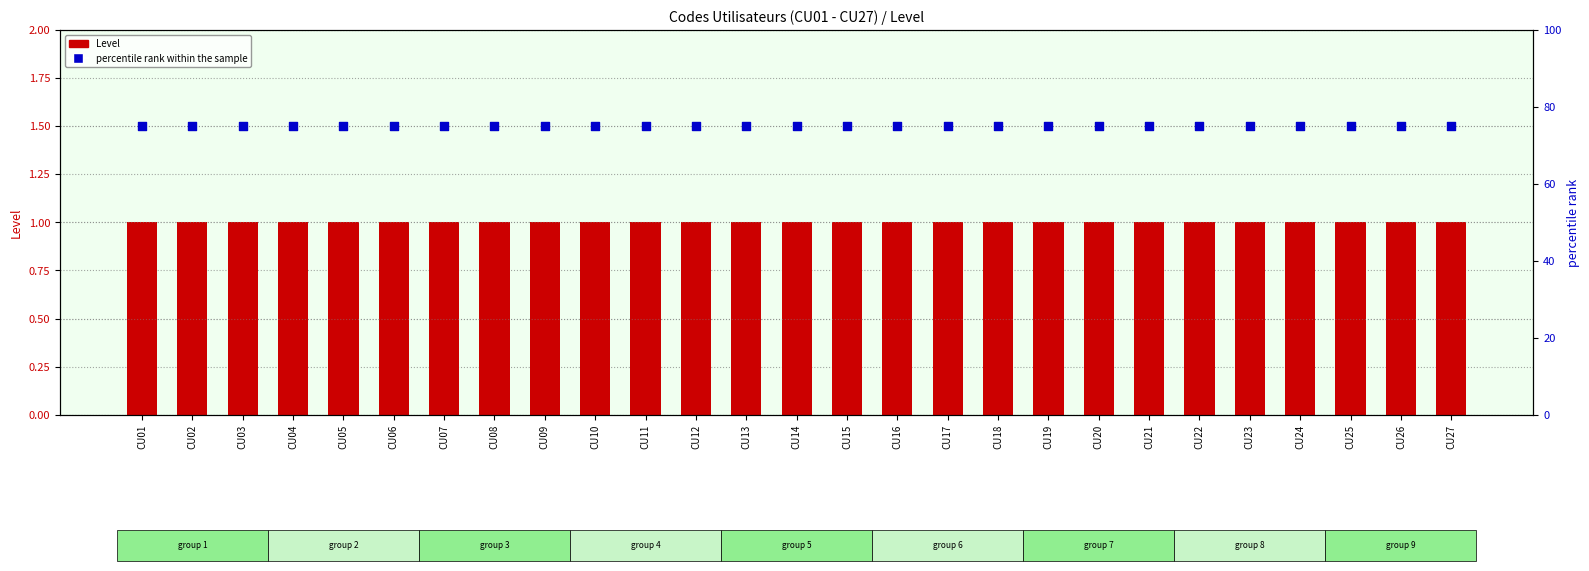

Which series has the largest Y range (max minus min)?

Level